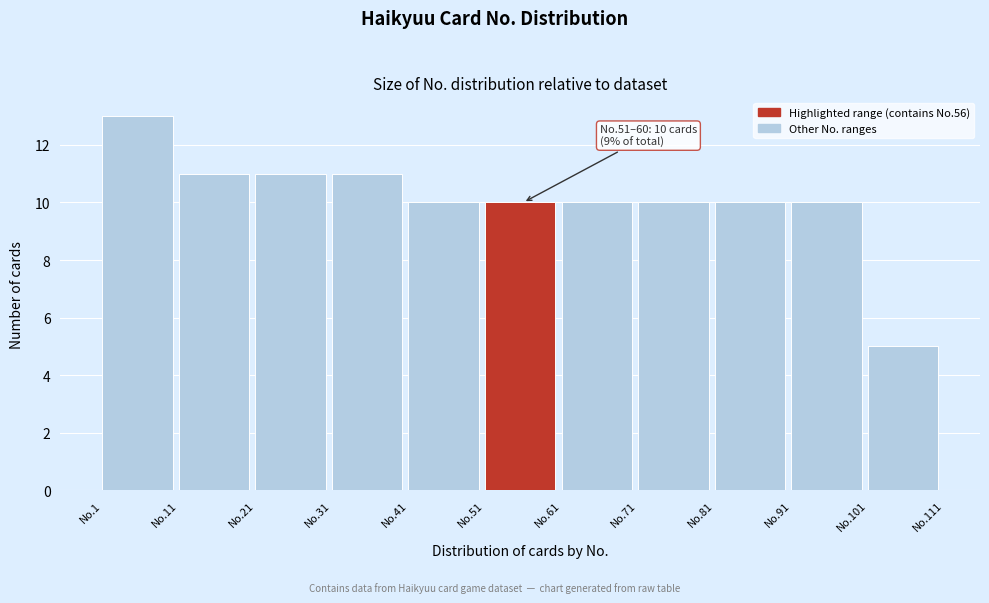

Reading right to left, list all the values displayed in this chart.

5	10	10	10	10	10	10	11	11	11	13